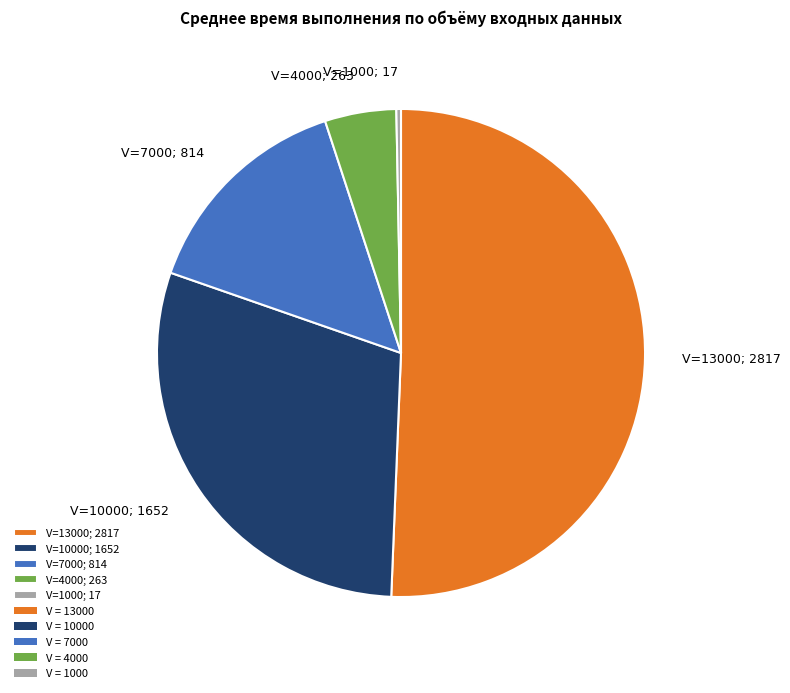

Which category accounts for the majority?

V=13000; 2817